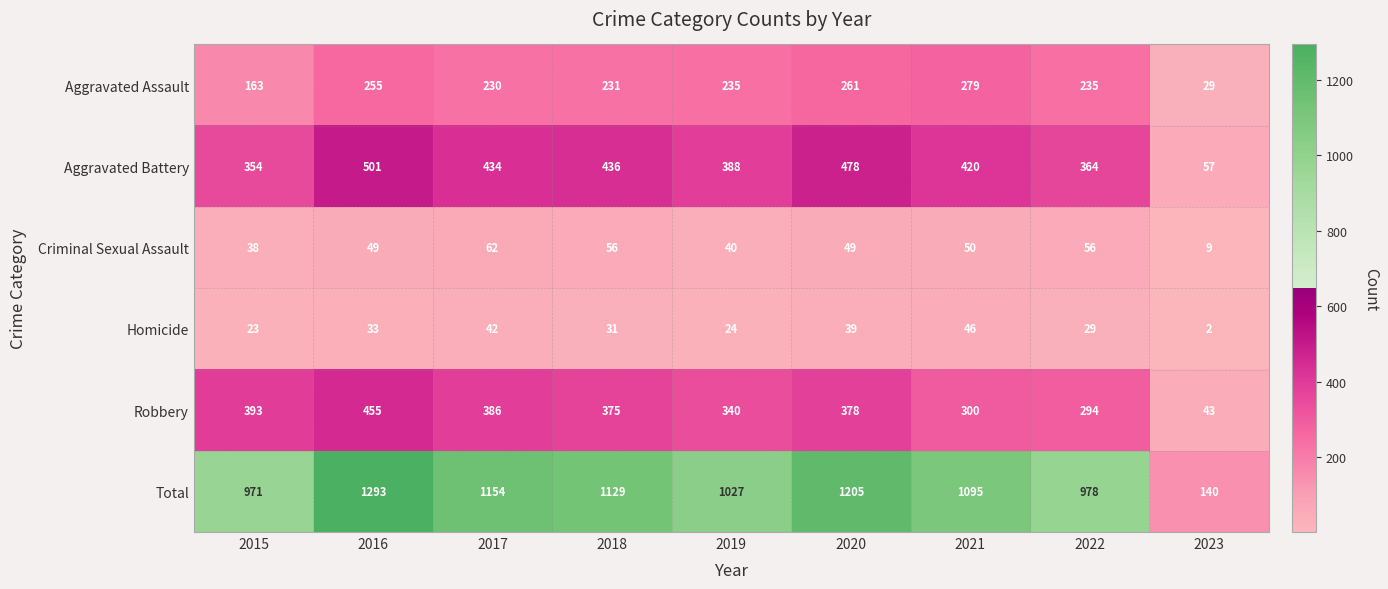

At which category is the sum across all series the highest?

2016